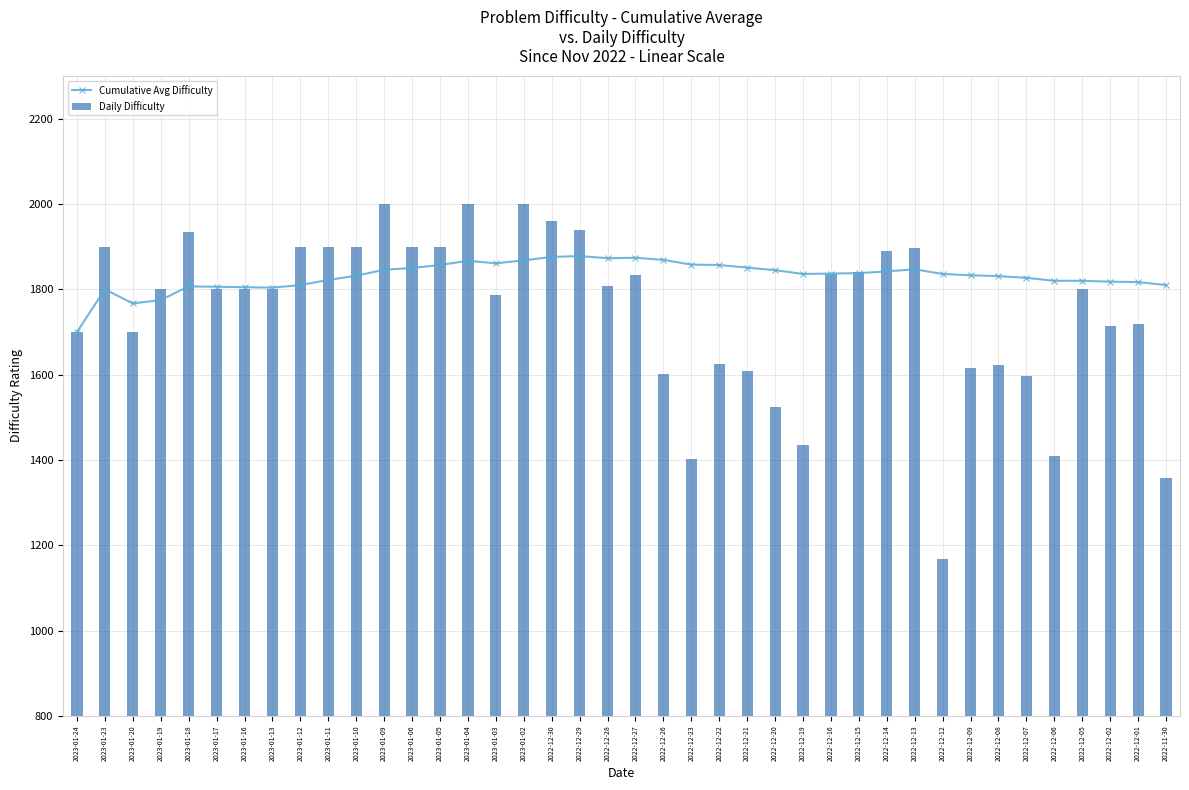

How many categories are shown in the chart?

40